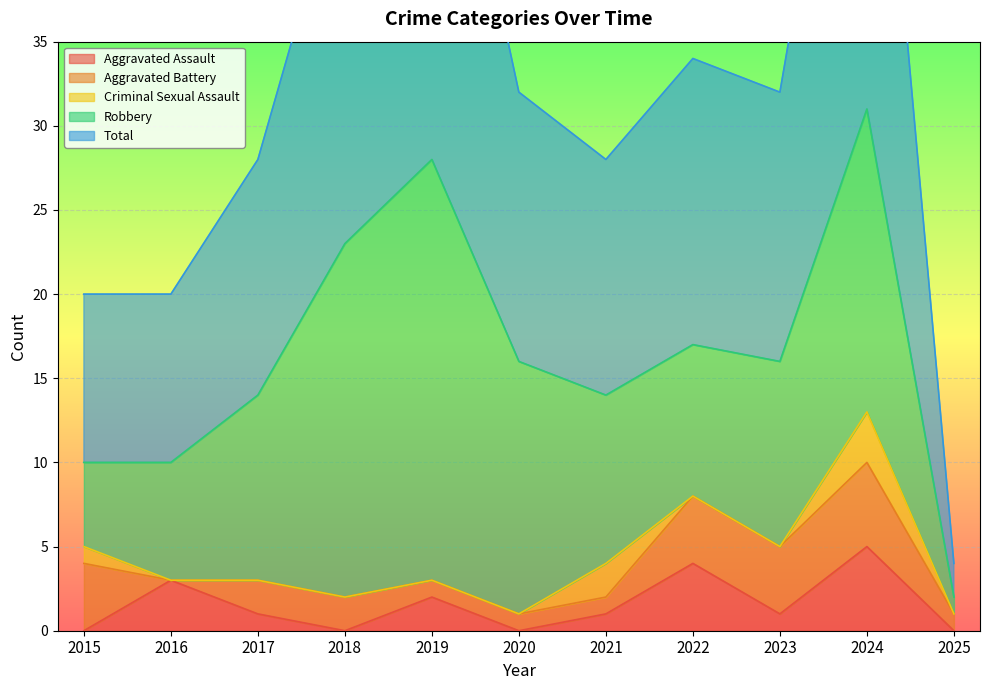

Reading right to left, list all the values displayed in this chart.

Aggravated Assault: 0	5	1	4	1	0	2	0	1	3	0
Aggravated Battery: 1	5	4	4	1	1	1	2	2	0	4
Criminal Sexual Assault: 0	3	0	0	2	0	0	0	0	0	1
Robbery: 1	18	11	9	10	15	25	21	11	7	5
Total: 2	31	16	17	14	16	28	23	14	10	10